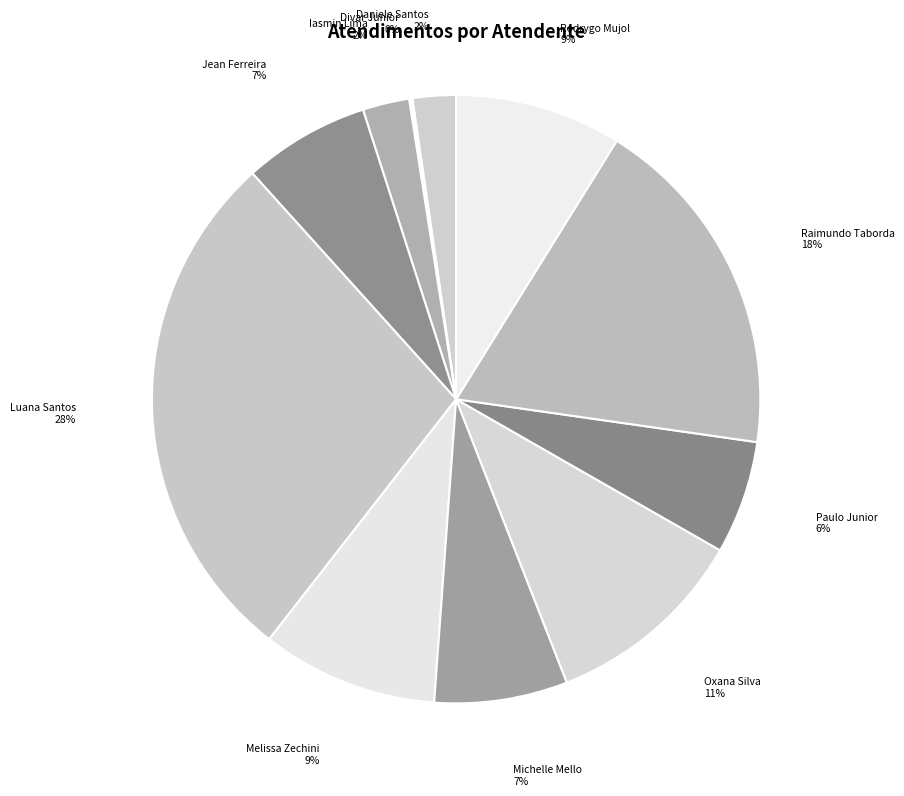

Which slice is the largest?

Luana Santos